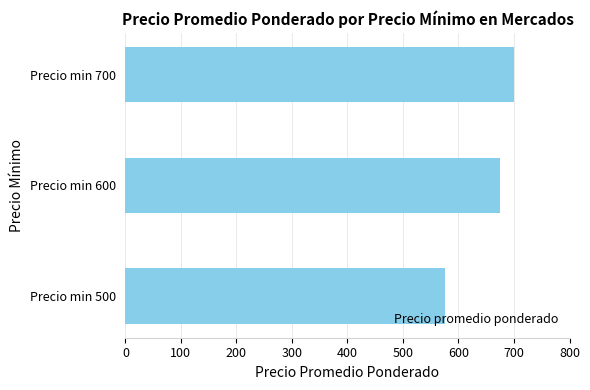

How many values are below 675?

1